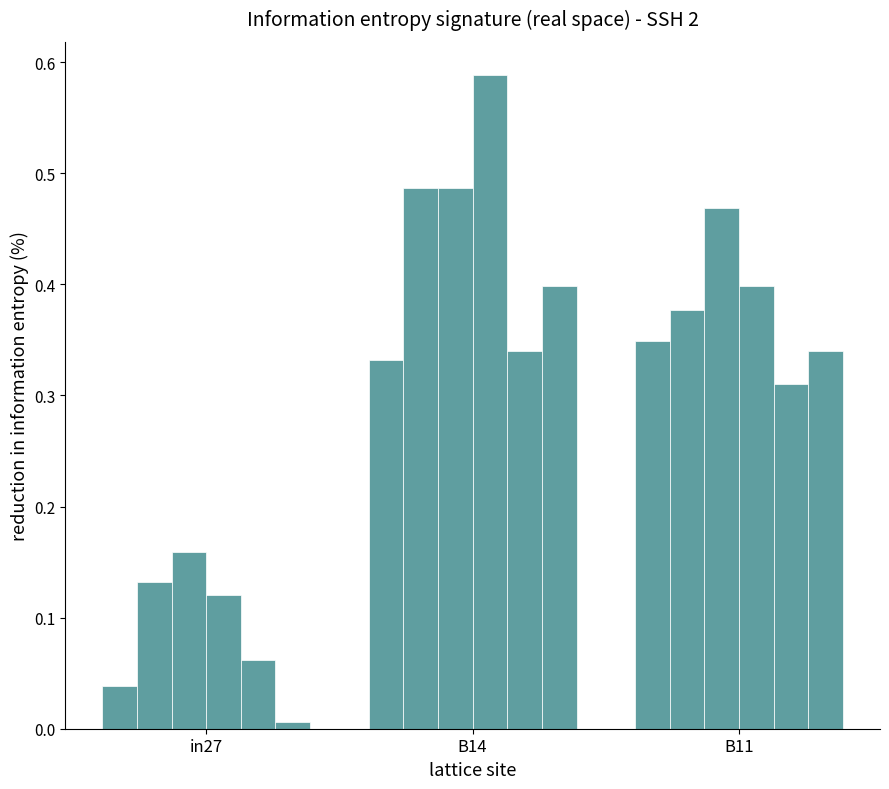

What is the total value across all series at B14?

2.6